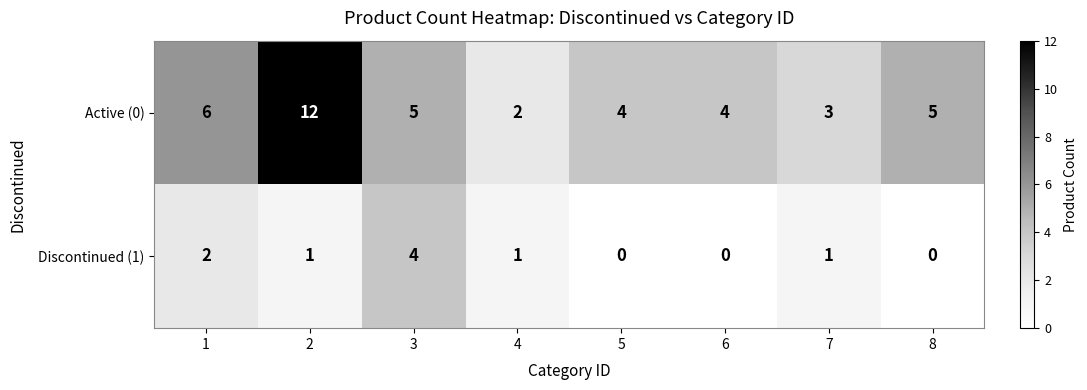

How many distinct data groups are displayed?

2